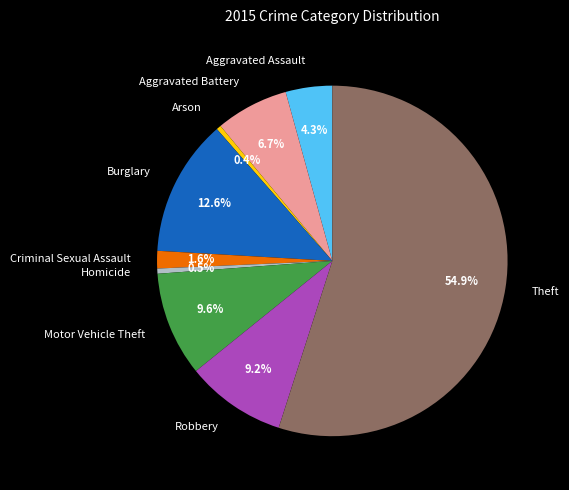

What is the ratio of the value at Homicide to the value at Aggravated Assault?

0.1